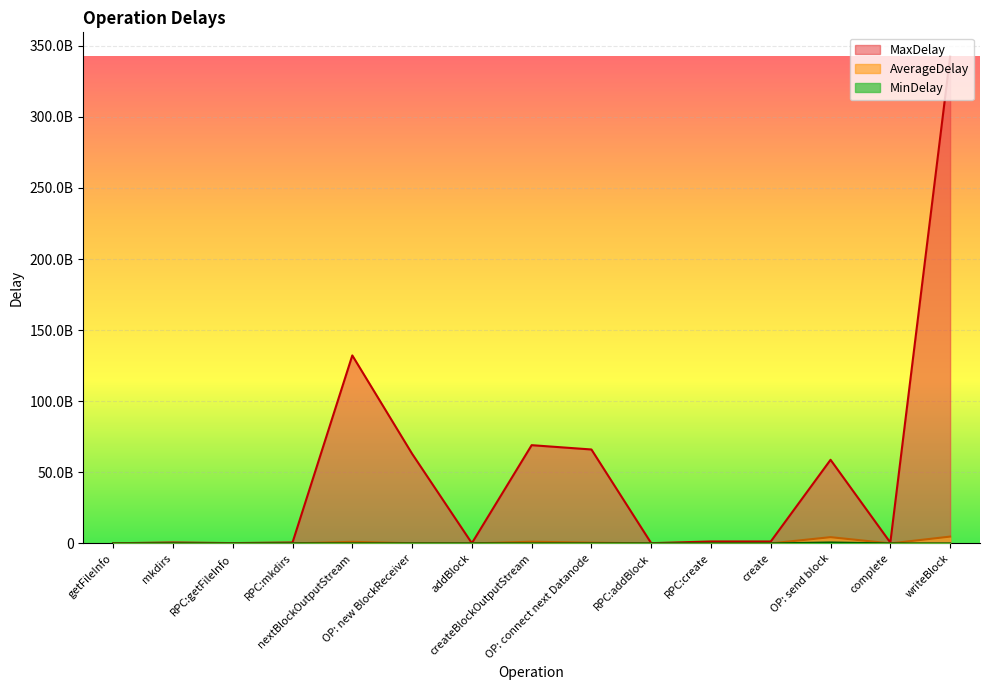

What is the spread (max minus min) of values at RPC:getFileInfo?

218338207.0